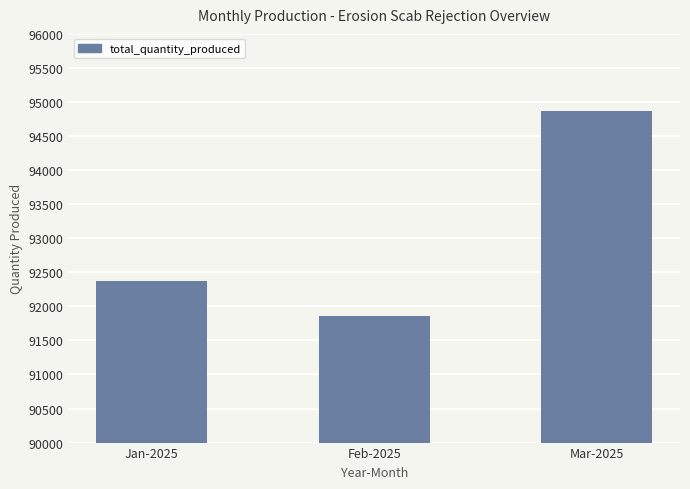

Where is the data nearest to the value 93365?

Jan-2025